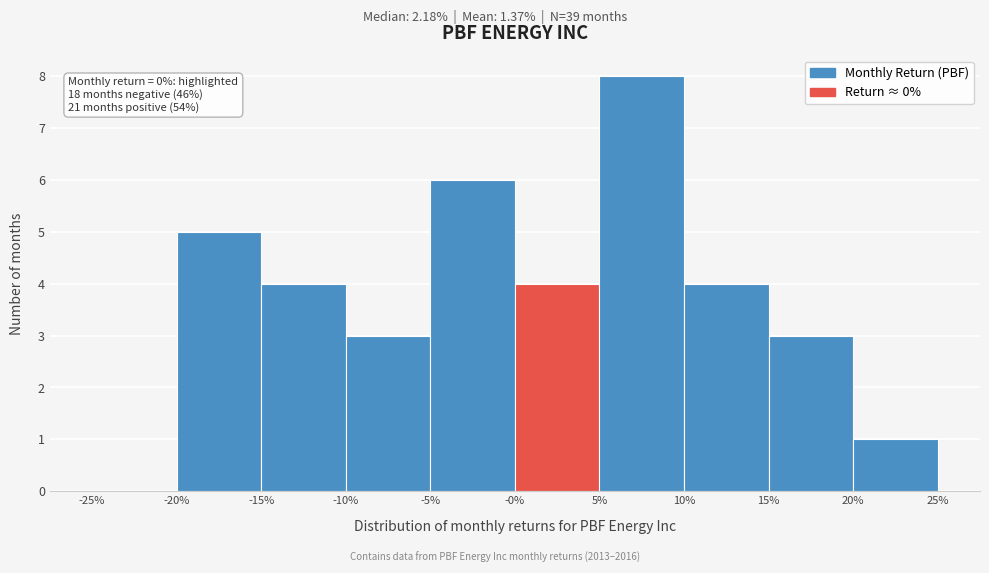

Reading left to right, what are all the values shown in this chart?

-25%=0	-20%=5	-15%=4	-10%=3	-5%=6	-0%=4	5%=8	10%=4	15%=3	20%=1